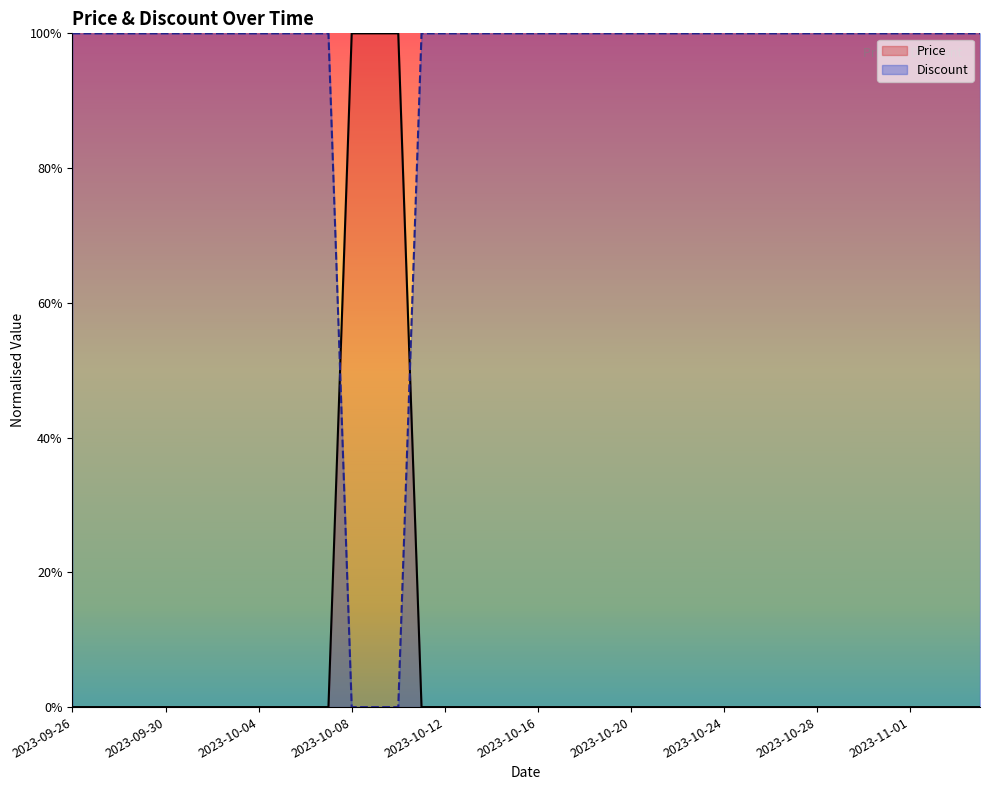

Does the chart display data point markers on the line(s)?

No